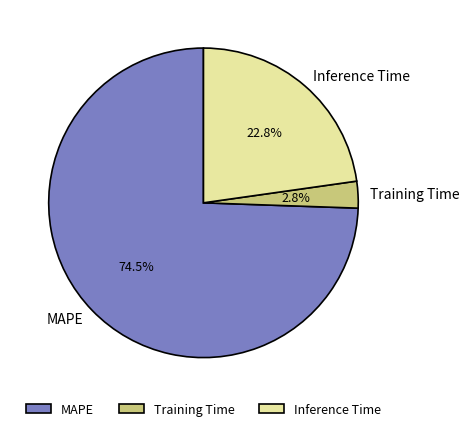

What is the largest slice in the pie chart?

MAPE